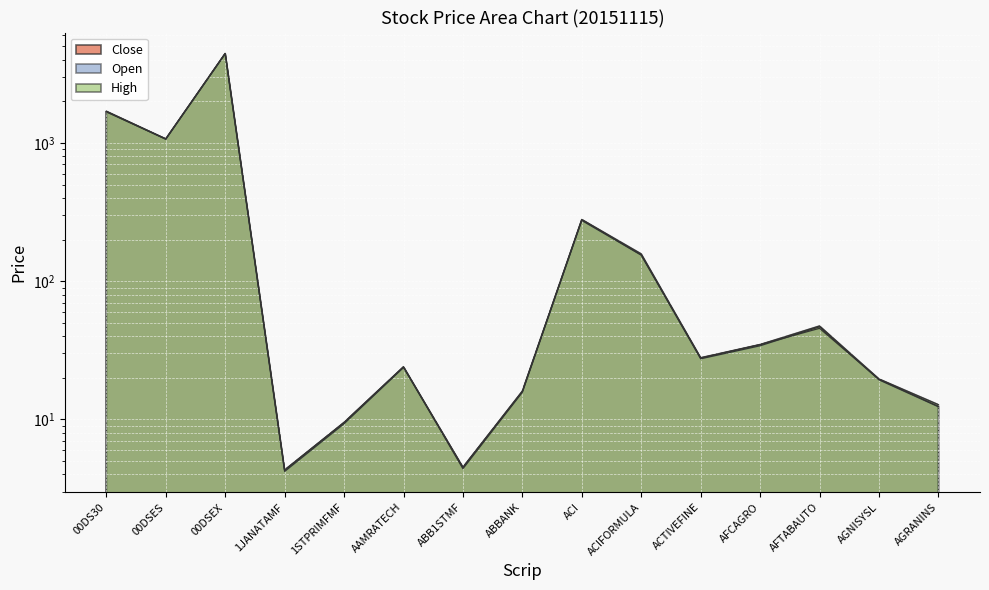

The Open series shows 8.7 at ABBANK. True or false?

False